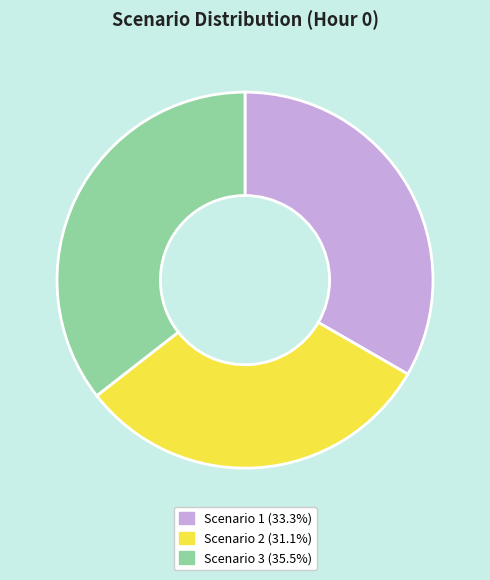

Is the sum of Scenario 3 (35.5%) and Scenario 1 (33.3%) greater than half?

Yes